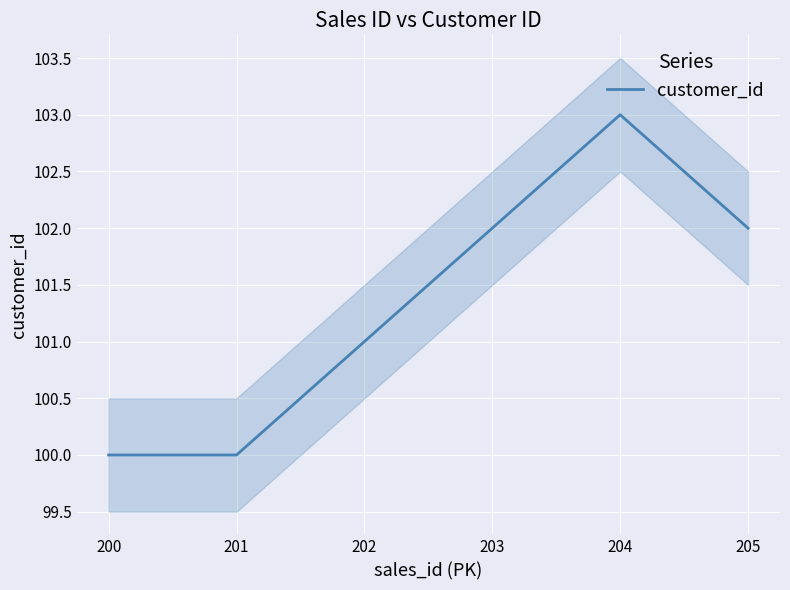

True or false: there are more than 2 points higher than both neighbors.

False